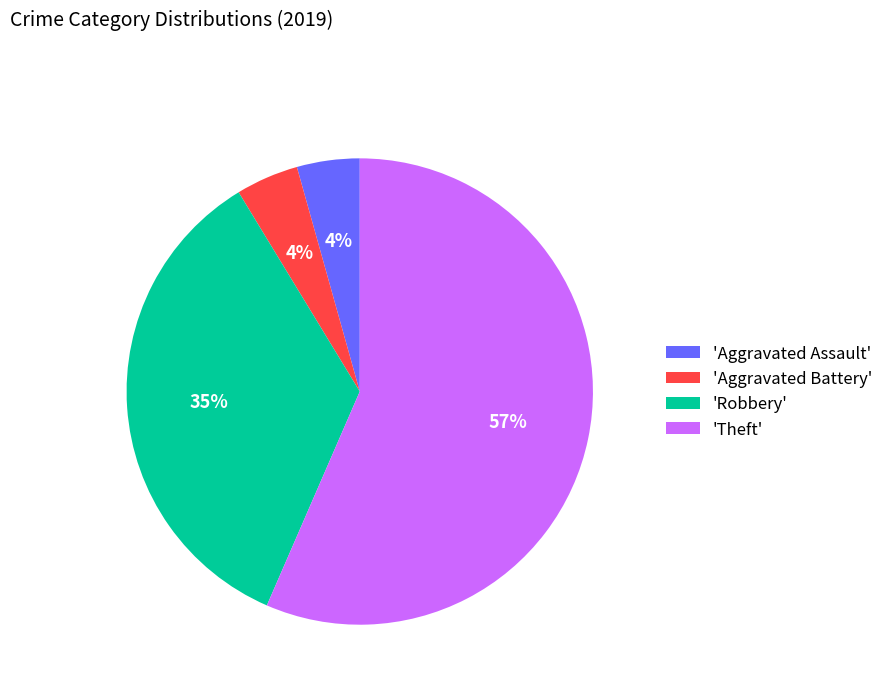

To the nearest percent, what portion does 'Robbery' represent?

35%